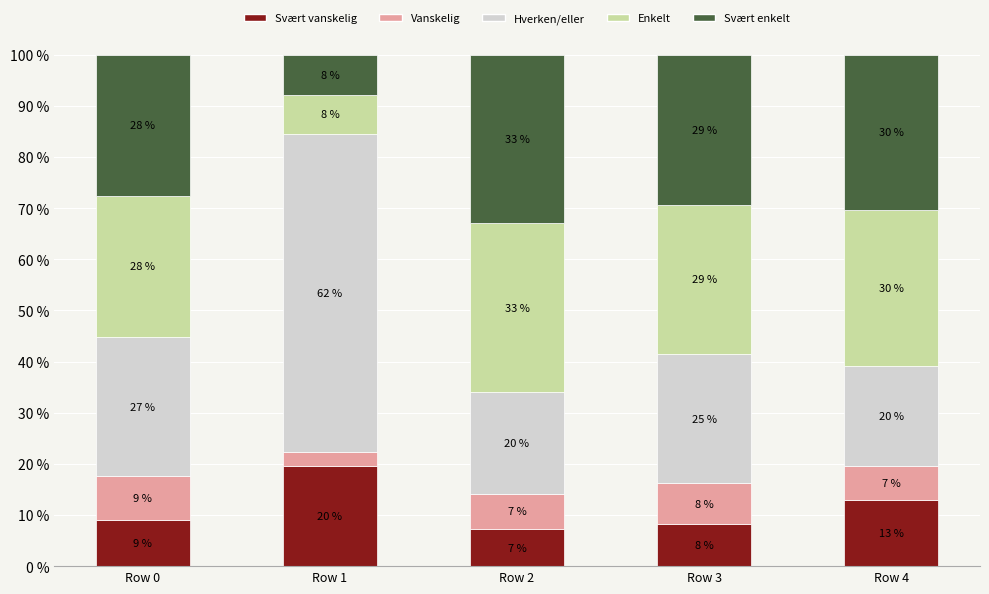

True or false: Svært vanskelig has a value of 19.6 at Row 1.

True